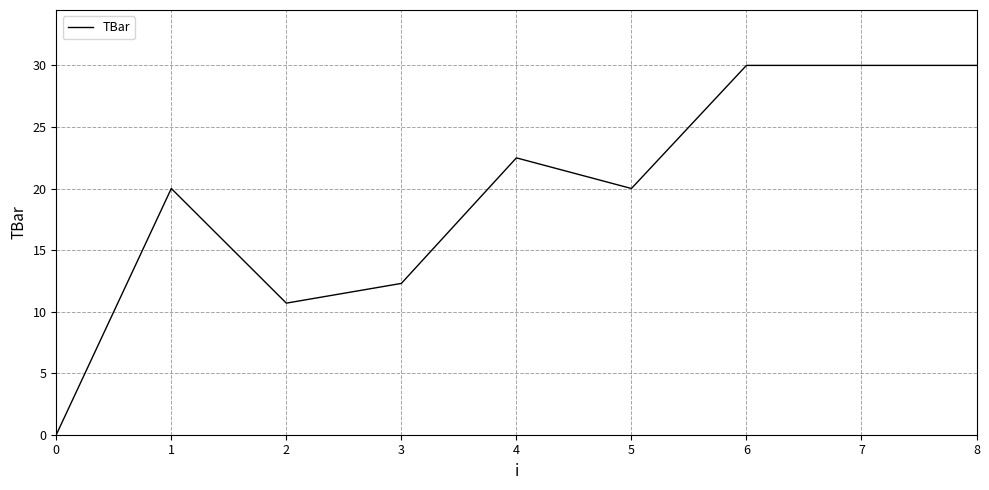

Is it true that the value at 7 is 44.2?

False